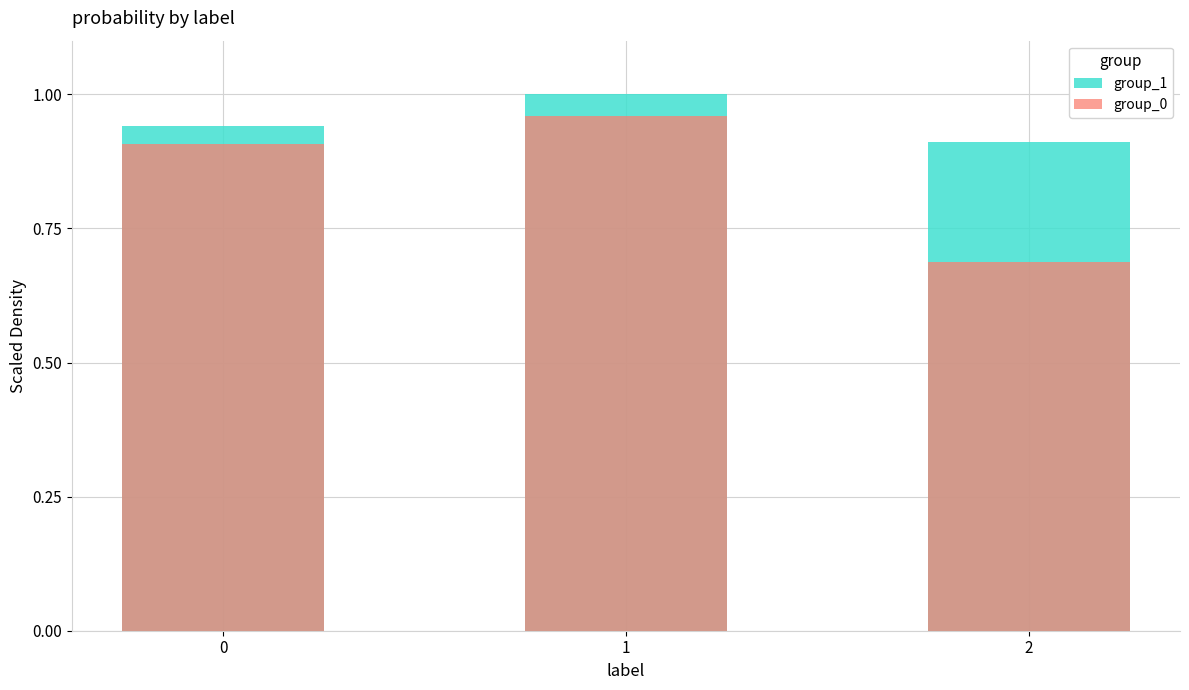

What is the difference between the maximum and minimum values in the group_0 series?

0.3